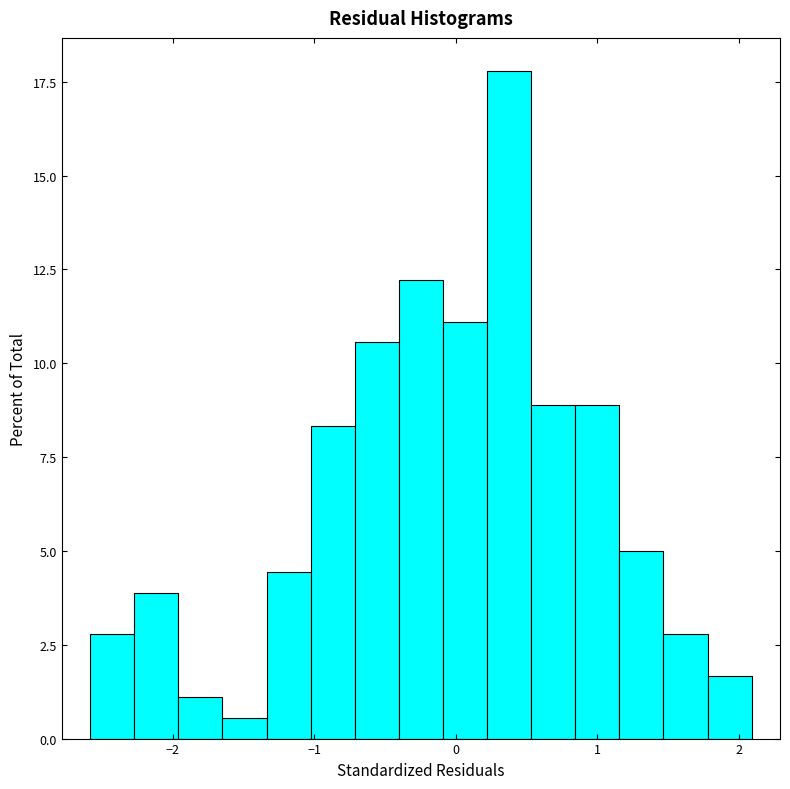

Around what value on the x-axis is the tallest bar? Give the approximate position of its centre, as read against the axis.

0.4